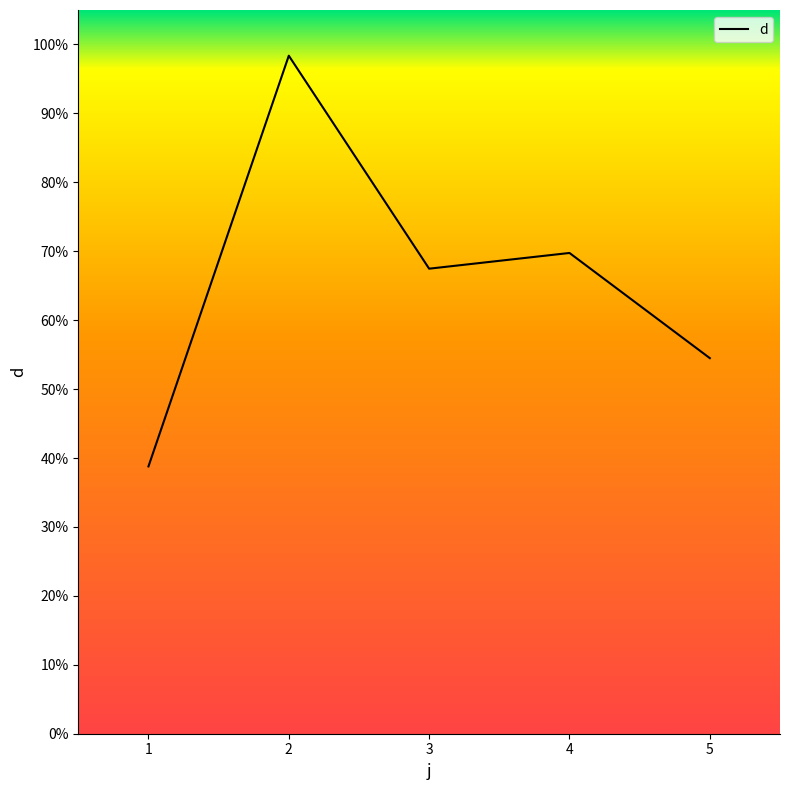

True or false: the data shows 69.8 at 4.

True